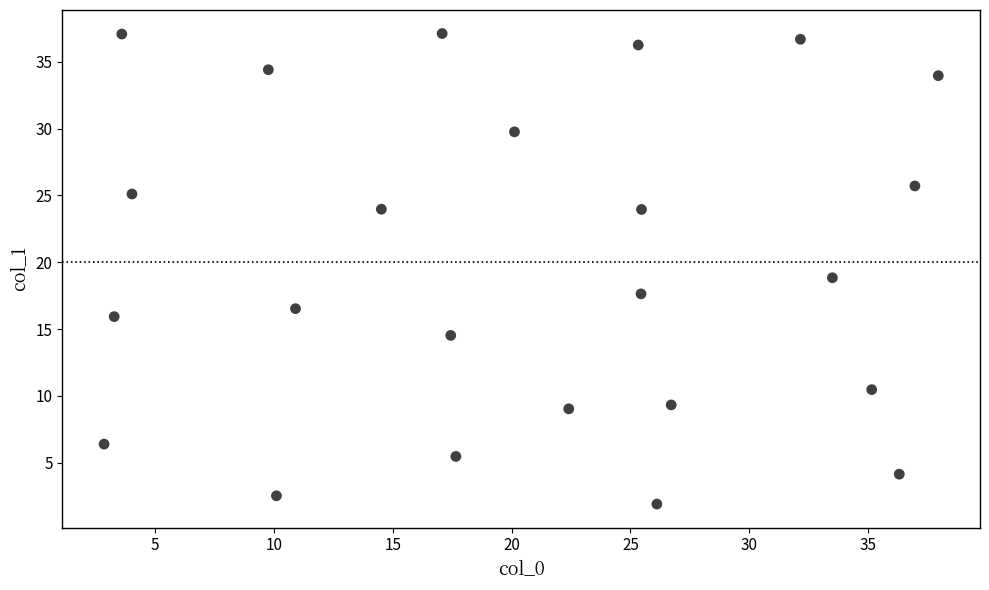

What is the range of X values (max minus min)?

35.1